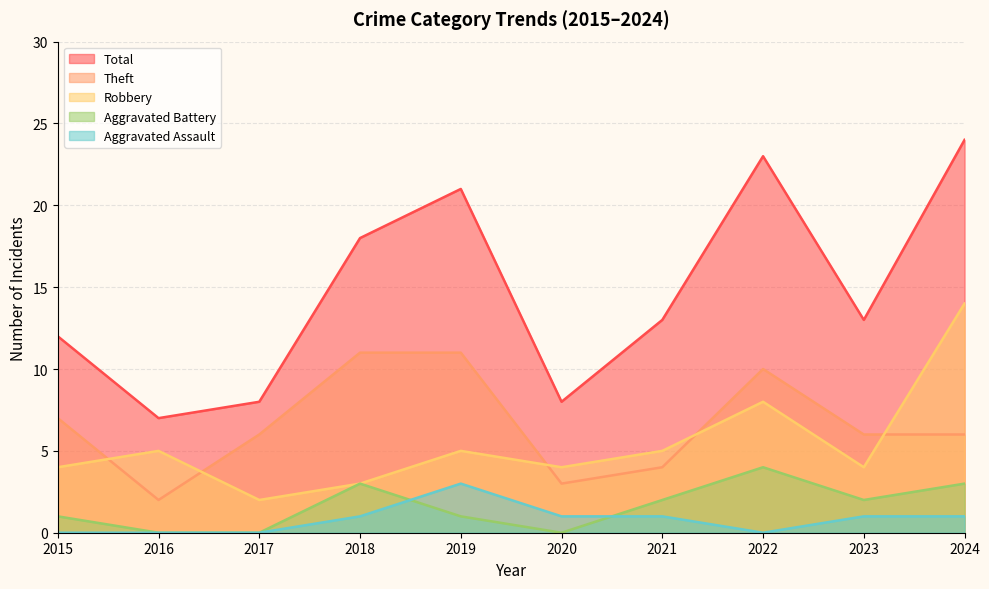

Does the chart have visible grid lines?

Yes